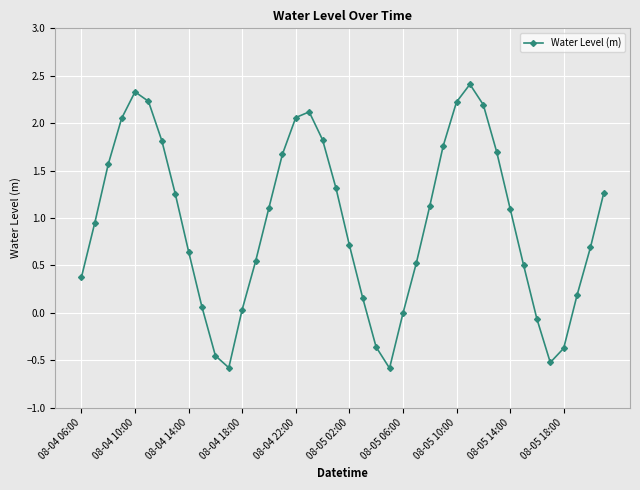

How many points are lower than both their immediate neighbors (excluding endpoints)?

3